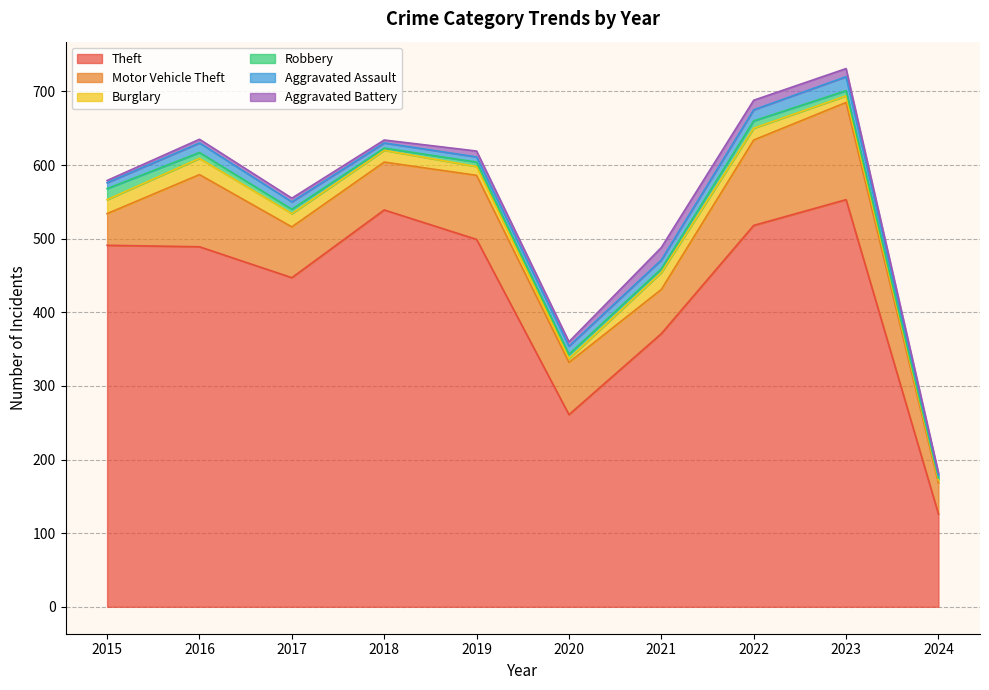

At which label does Burglary reach its peak?

2021